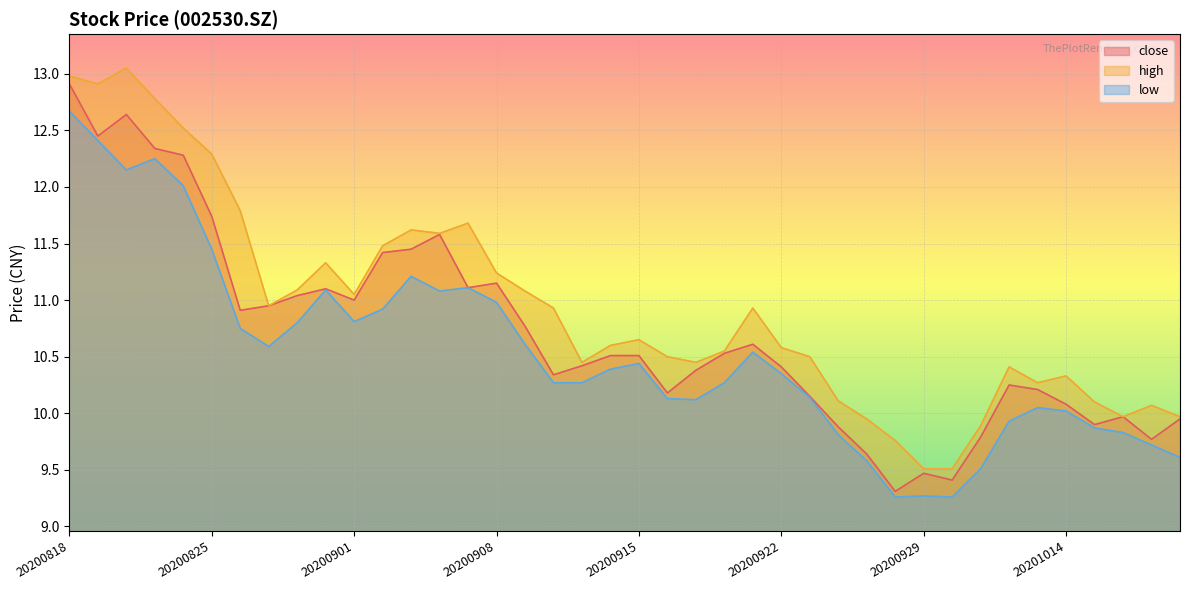

How many distinct data groups are displayed?

3